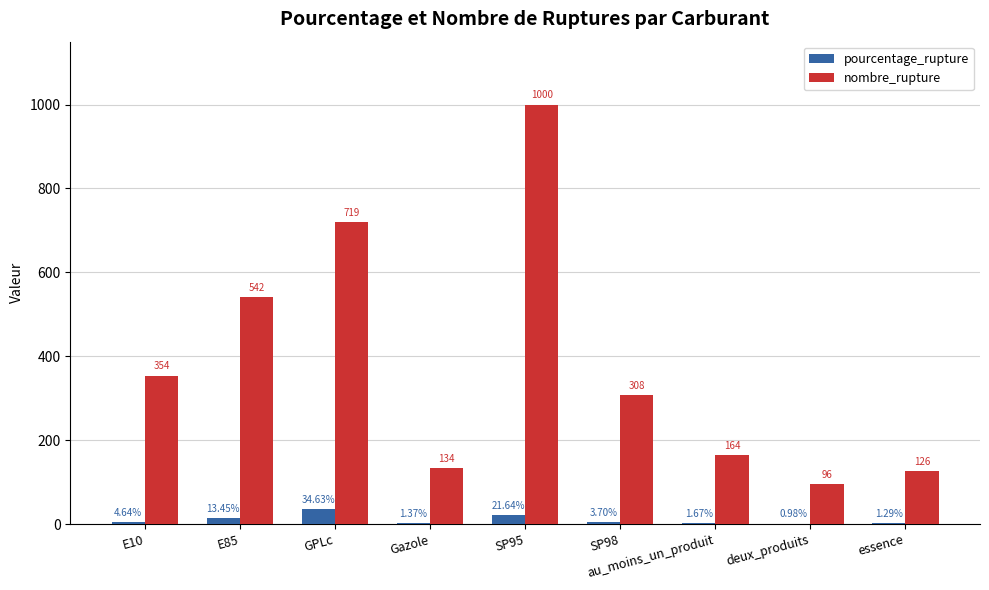

What is the total value across all series at deux_produits?

97.0